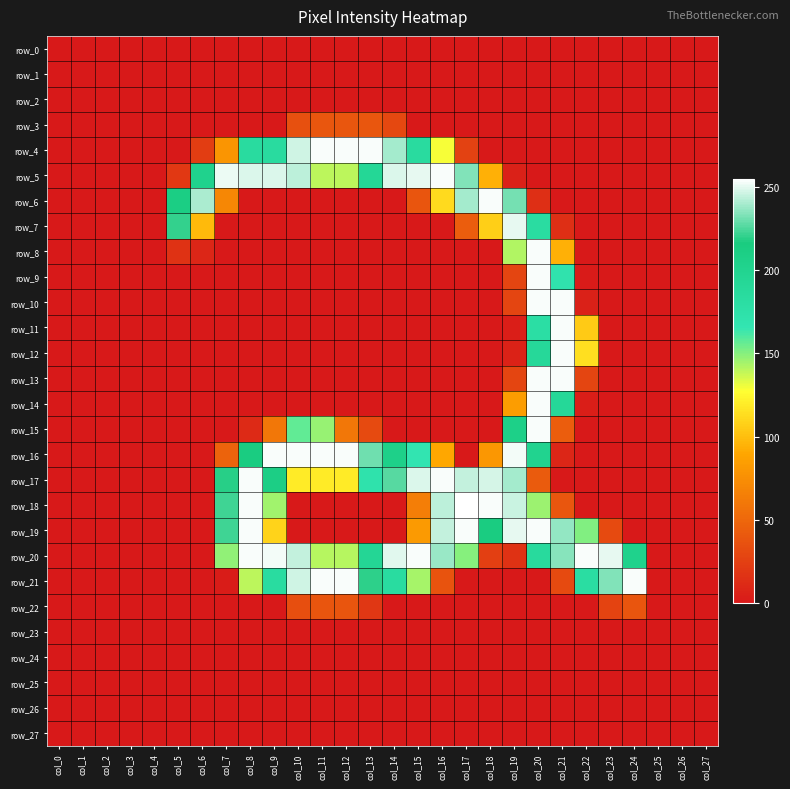

True or false: row_4 has a value of 0 at col_20.

True